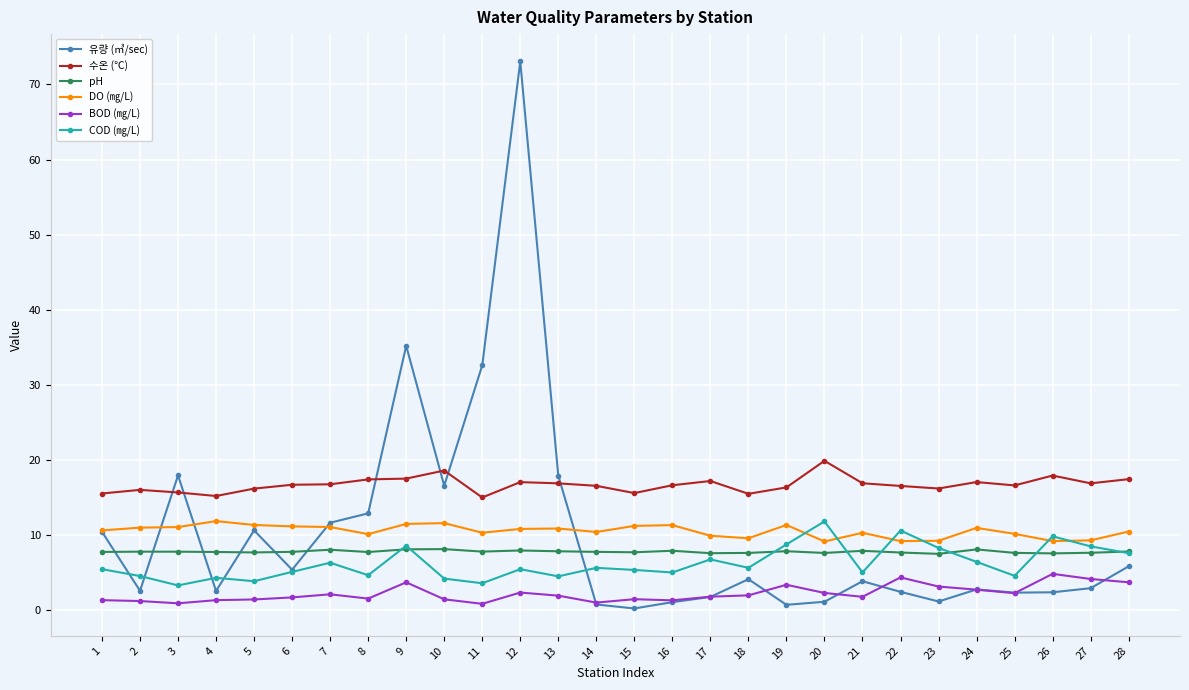

Which series has the widest spread of values?

유량 (㎥/sec)